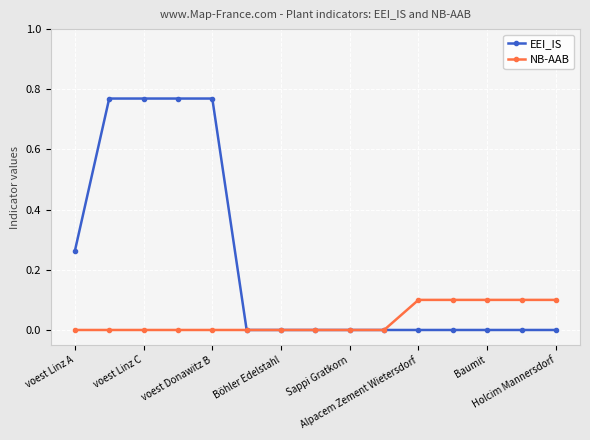

How many series are shown in this chart?

2